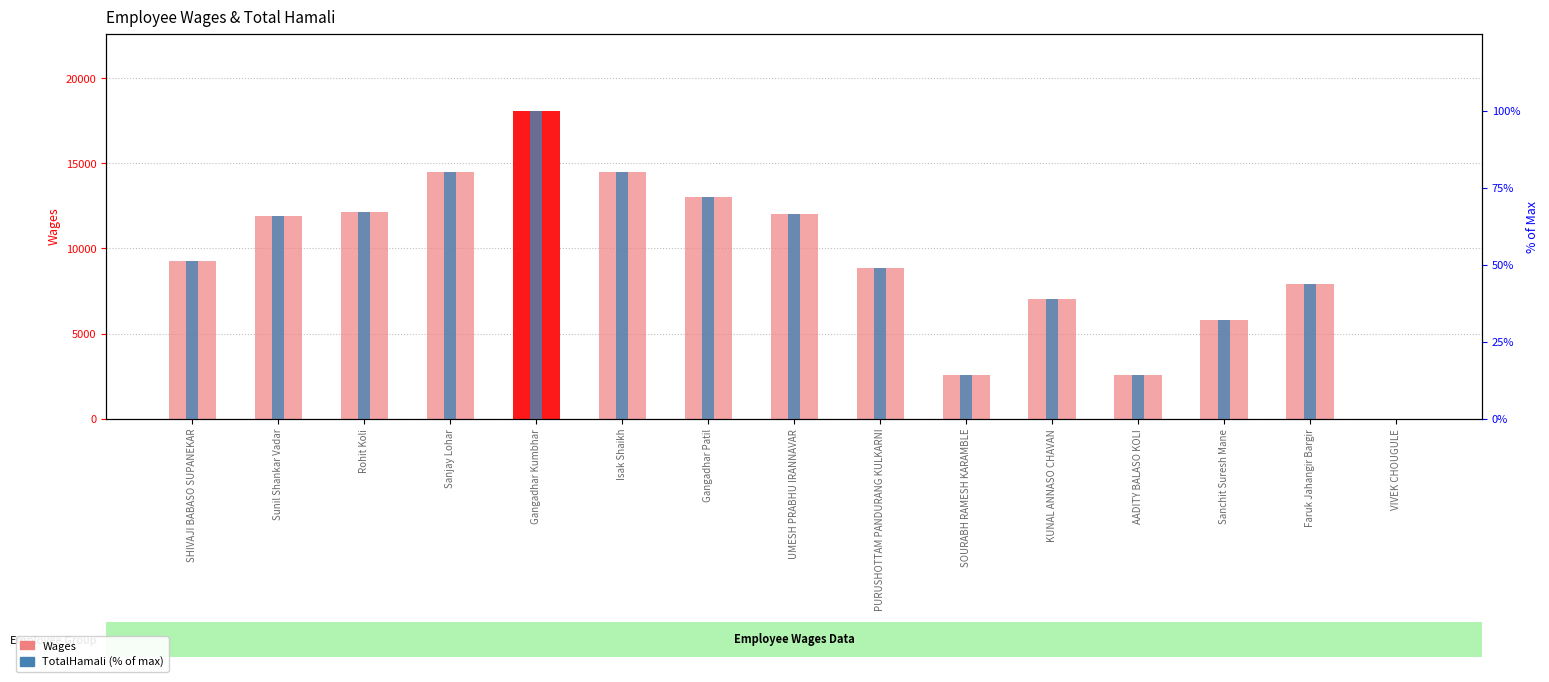

Which label corresponds to the smallest value in the chart?

VIVEK CHOUGULE